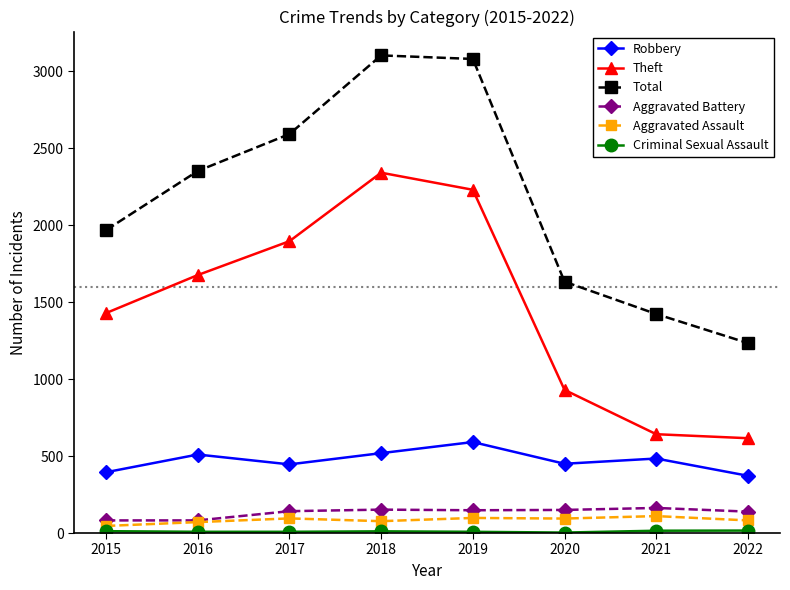

True or false: Theft has more than 1 interior local peaks.

False